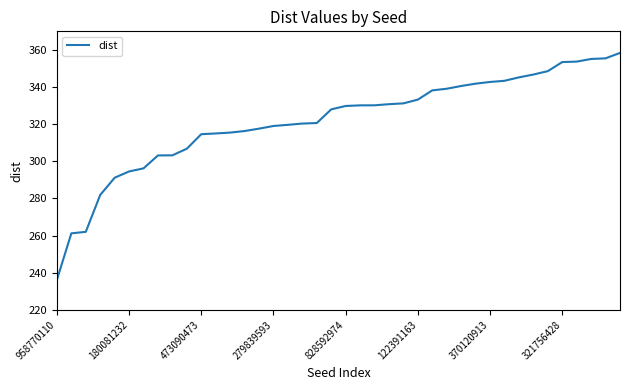

What is the difference between the maximum and minimum values?

122.2